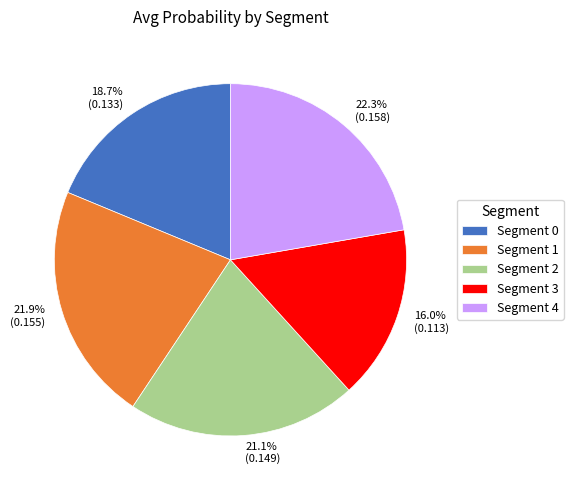

The Segment 0 slice represents 19% of the pie. True or false?

True